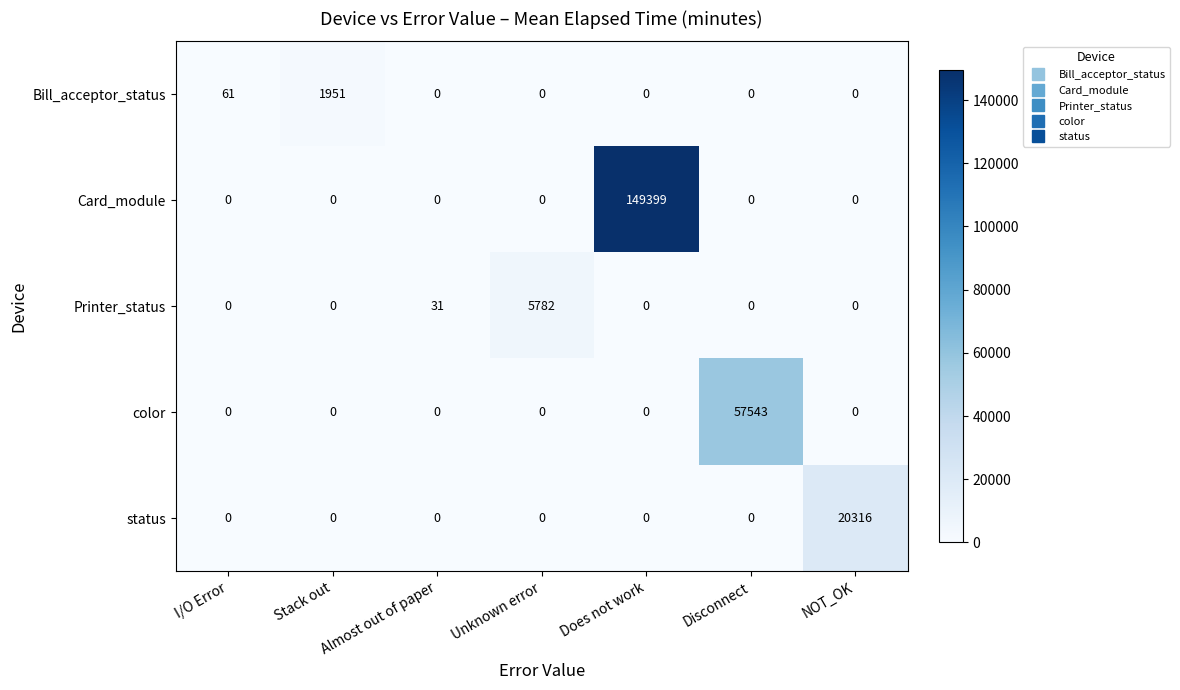

At which category is the sum across all series the highest?

Does not work